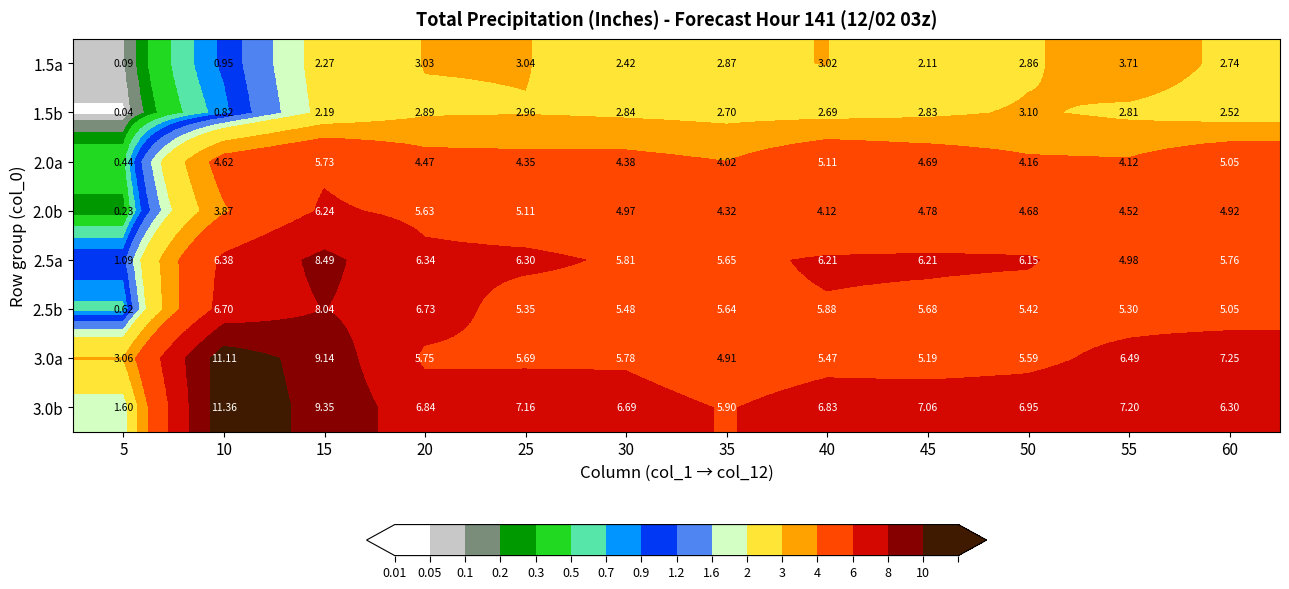

How many data points in 3.0a are less than 5?

2